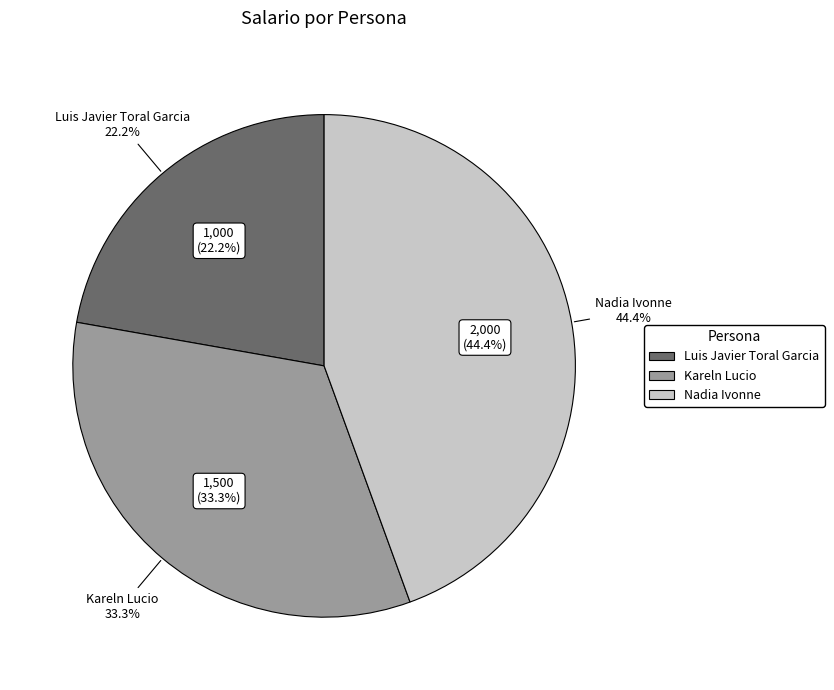

To the nearest percent, what is the difference between the Kareln Lucio and Luis Javier Toral Garcia slice percentages?

11%